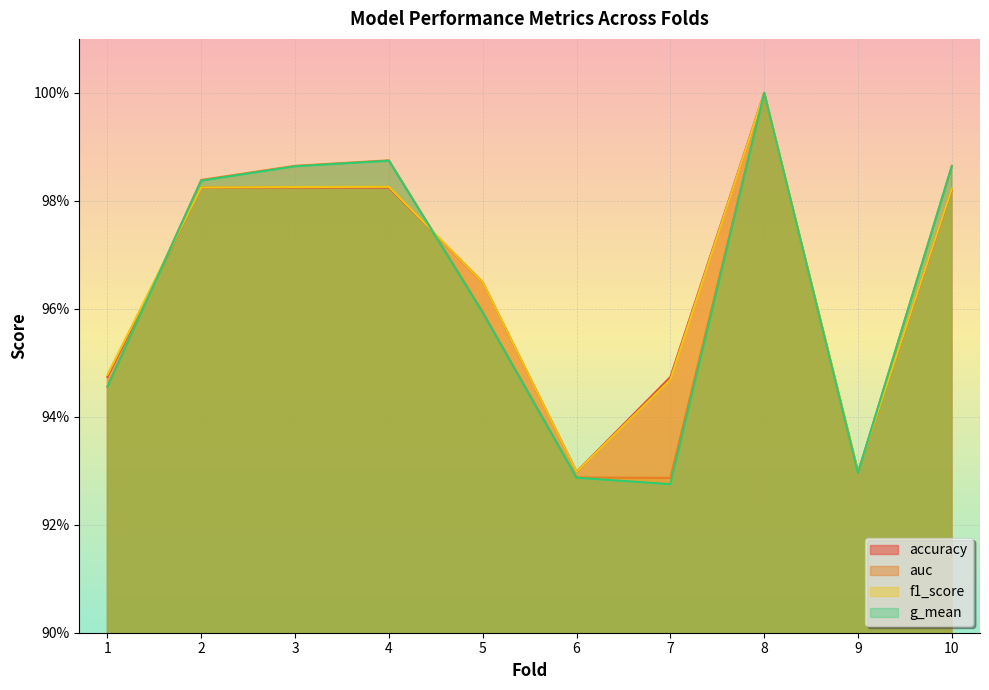

What is the total value across all series at 10?

3.9